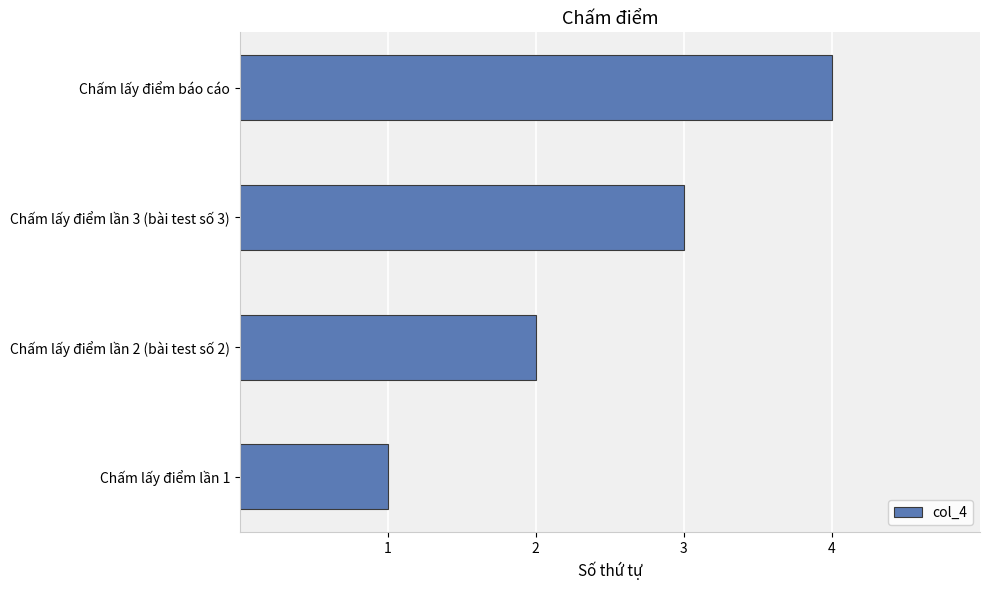

Approximately how many times larger is the value at Chấm lấy điểm lần 3 (bài test số 3) compared to Chấm lấy điểm lần 2 (bài test số 2)?

1.5